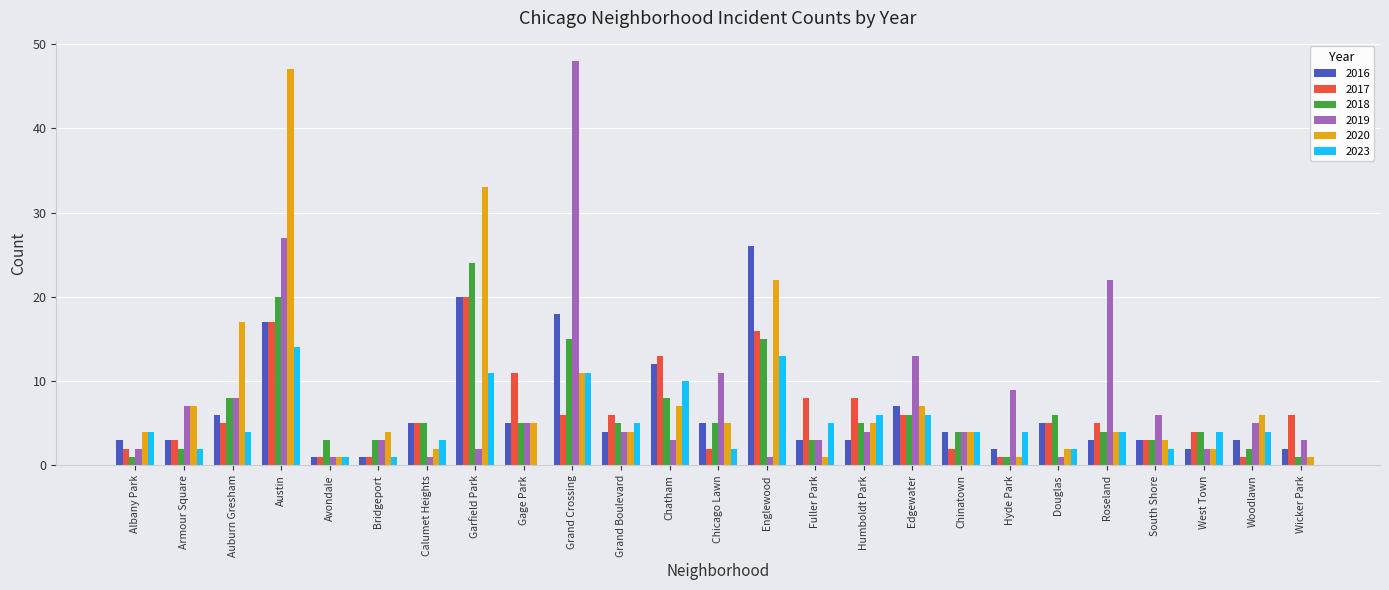

Which category has the highest value in the 2019 series?

Grand Crossing